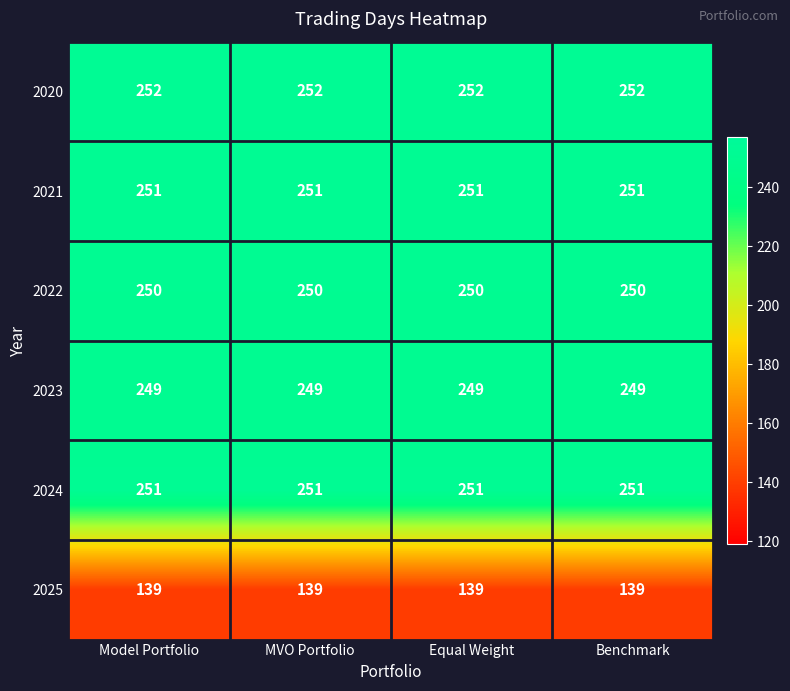

What value does the 2024 series have at Model Portfolio?

251